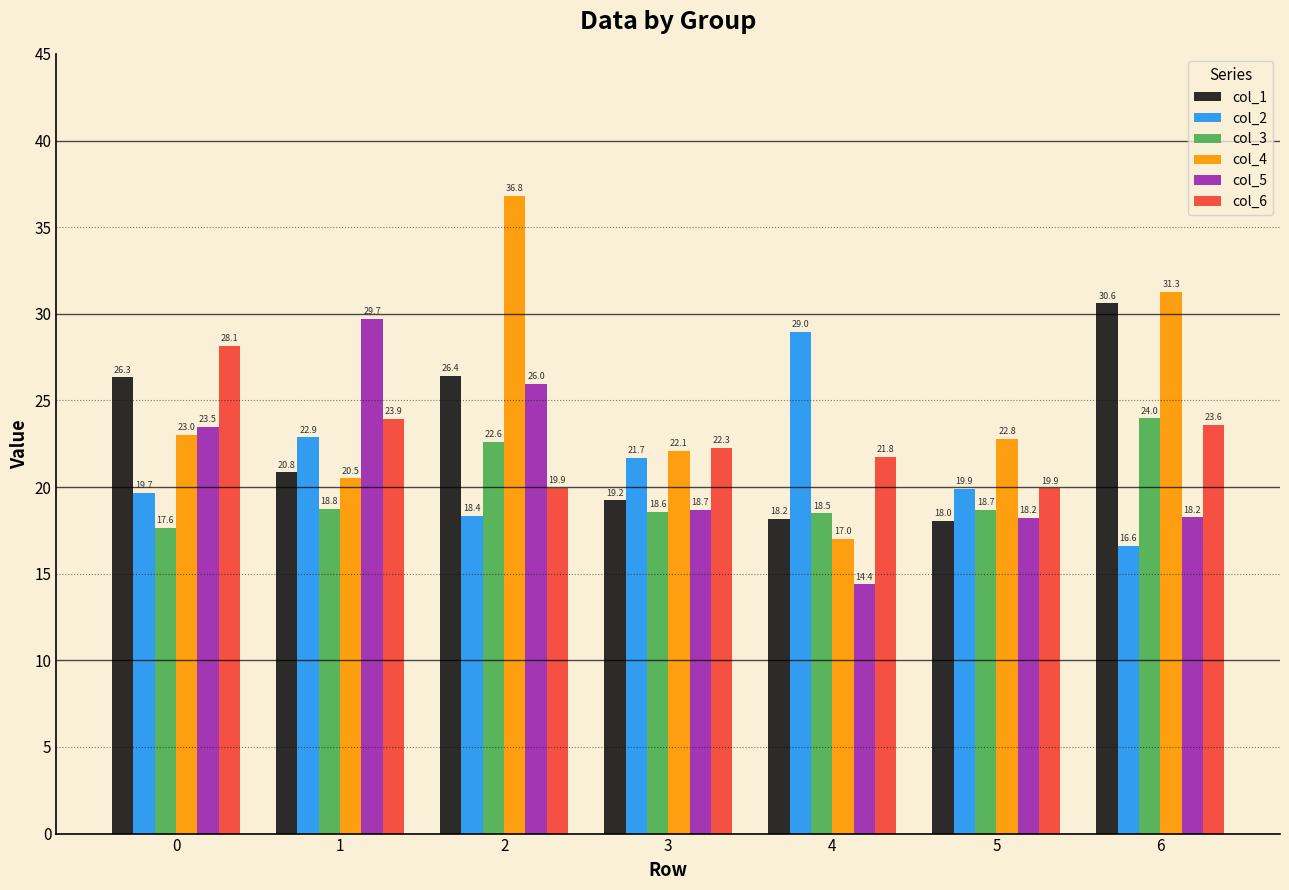

List the series in order of their peak value, lowest first.

col_3, col_6, col_2, col_5, col_1, col_4